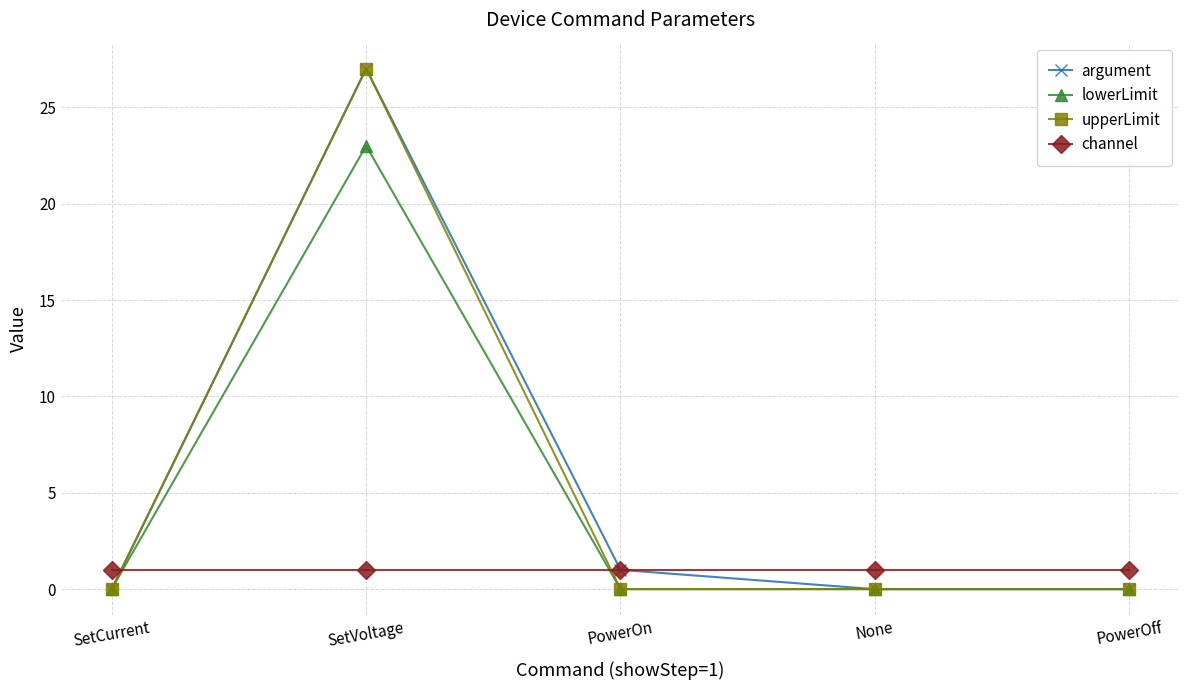

How many series are shown in this chart?

4